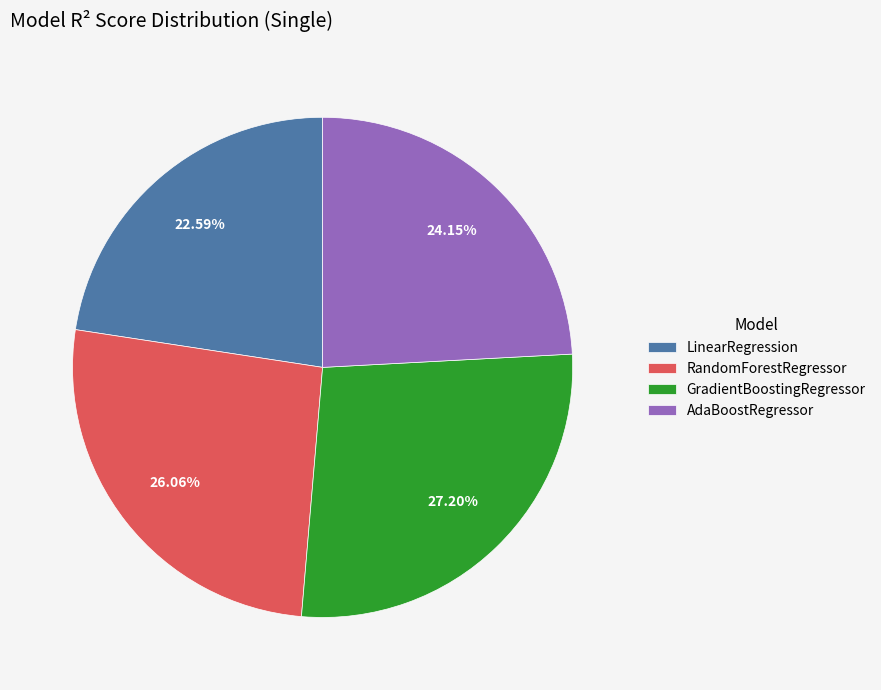

What is the largest slice in the pie chart?

GradientBoostingRegressor